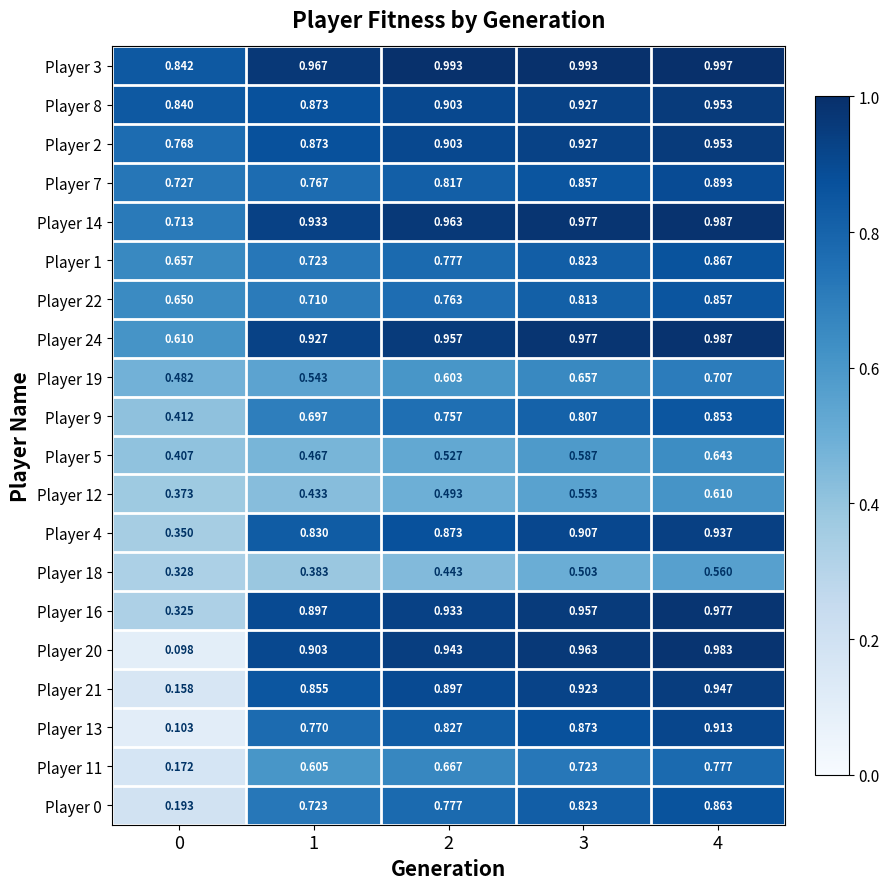

What is the total value across all series at 2?

15.8